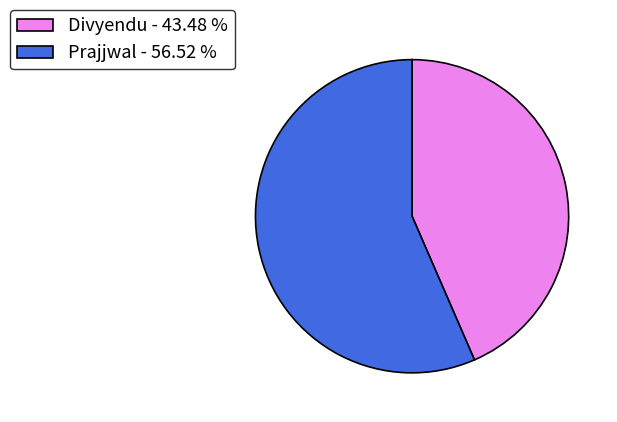

Between Prajjwal - 56.52 % and Divyendu - 43.48 %, which is larger?

Prajjwal - 56.52 %